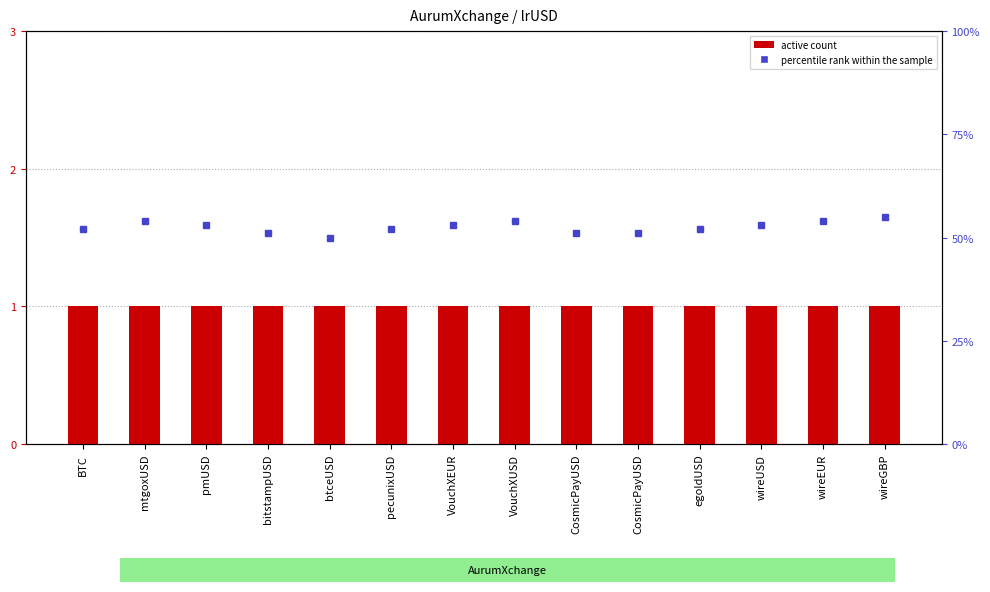

The active series shows 1 at CosmicPayUSD. True or false?

True